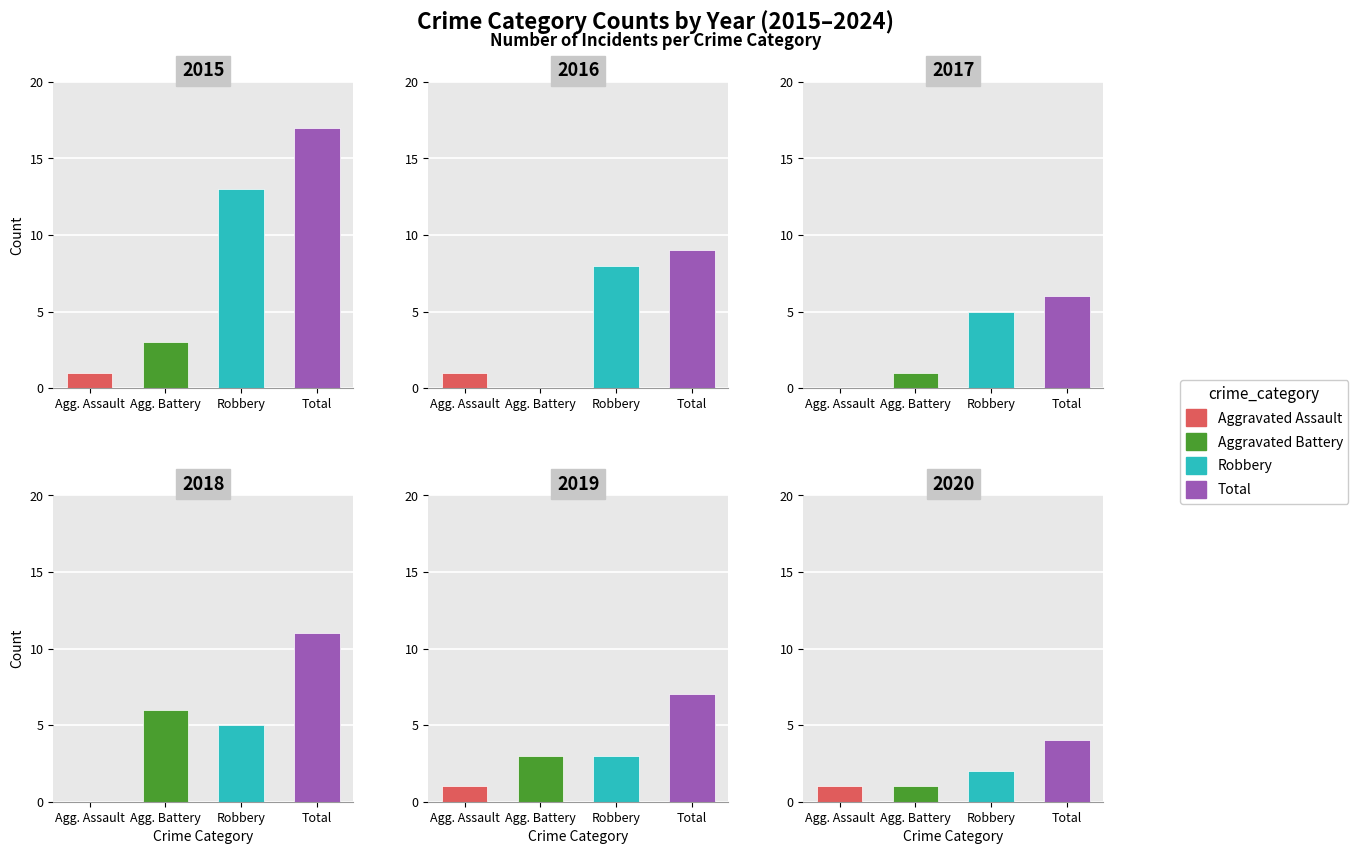

What are all the series names shown in the legend?

Aggravated Assault, Aggravated Battery, Robbery, Total